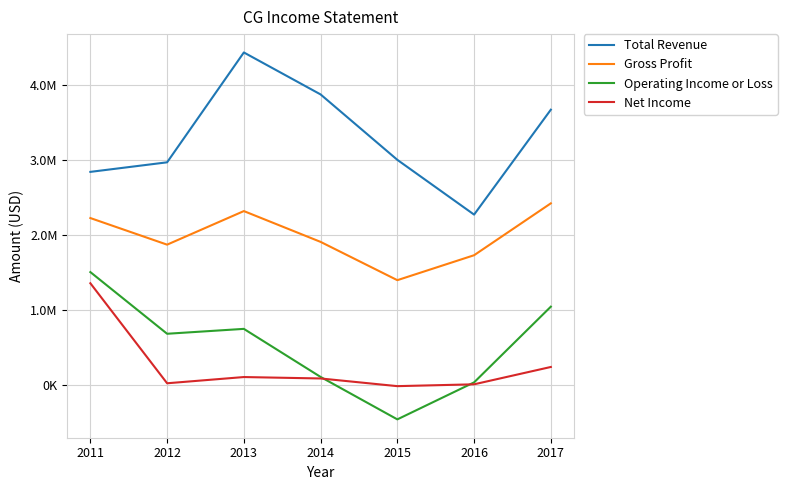

Does the chart display data point markers on the line(s)?

No